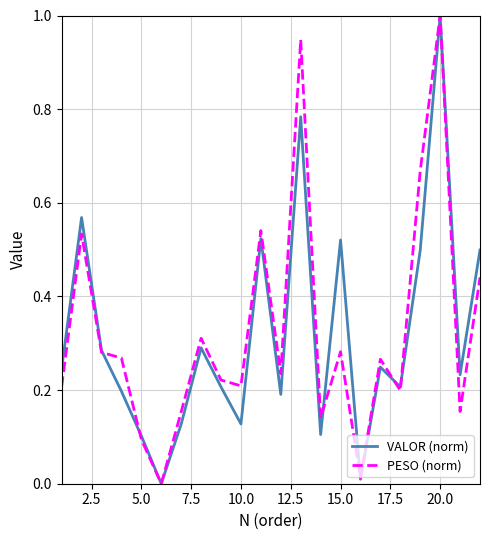

What is the greatest value displayed?

1.0